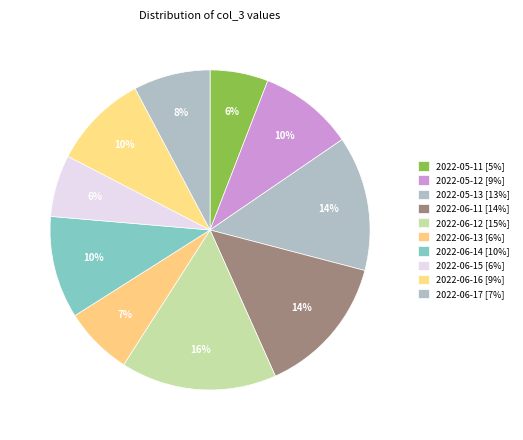

Is the sum of 2022-06-11 and 2022-06-13 greater than half?

No